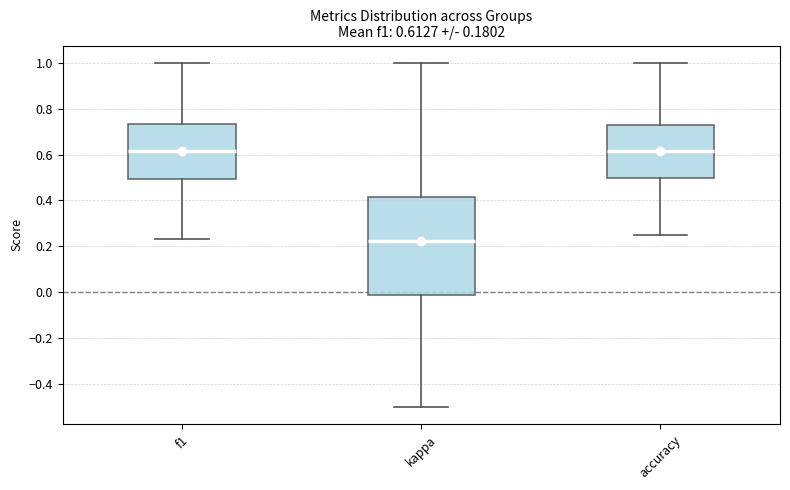

Which box is the tallest, from its lower edge to its upper edge?

kappa